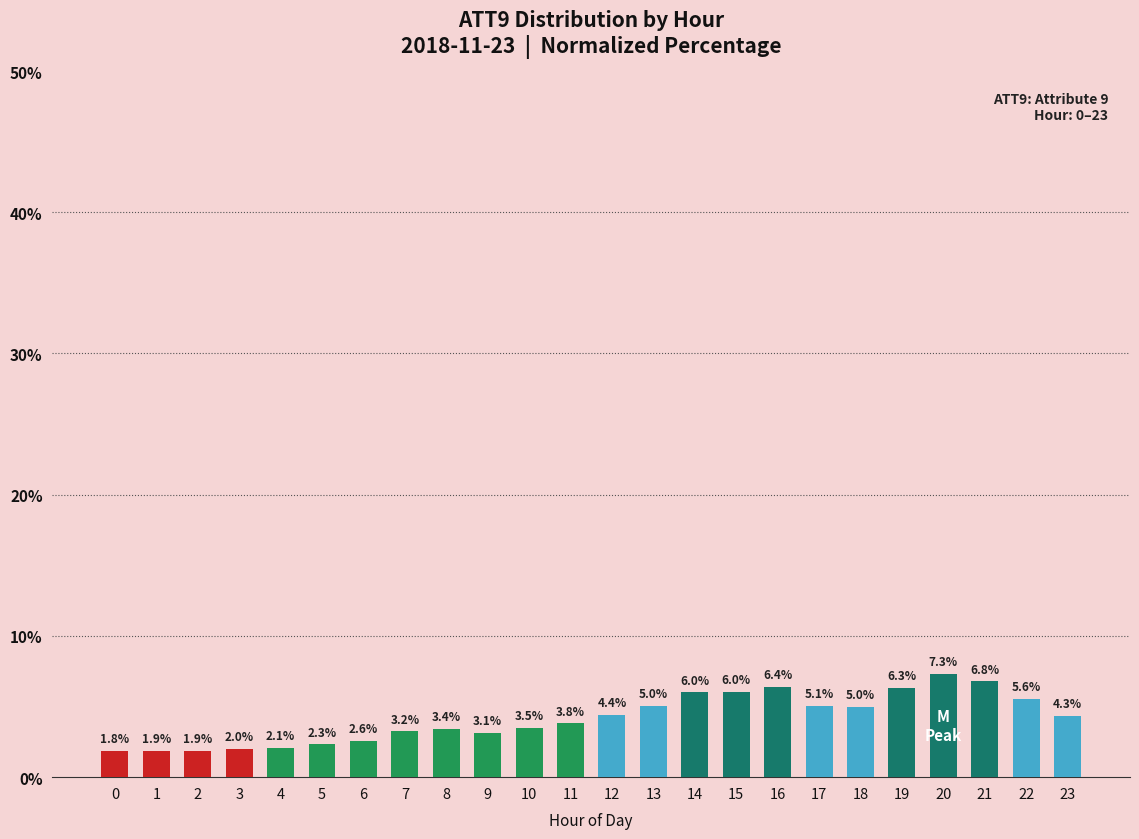

Are the bars grouped side by side (vs. stacked)?

No